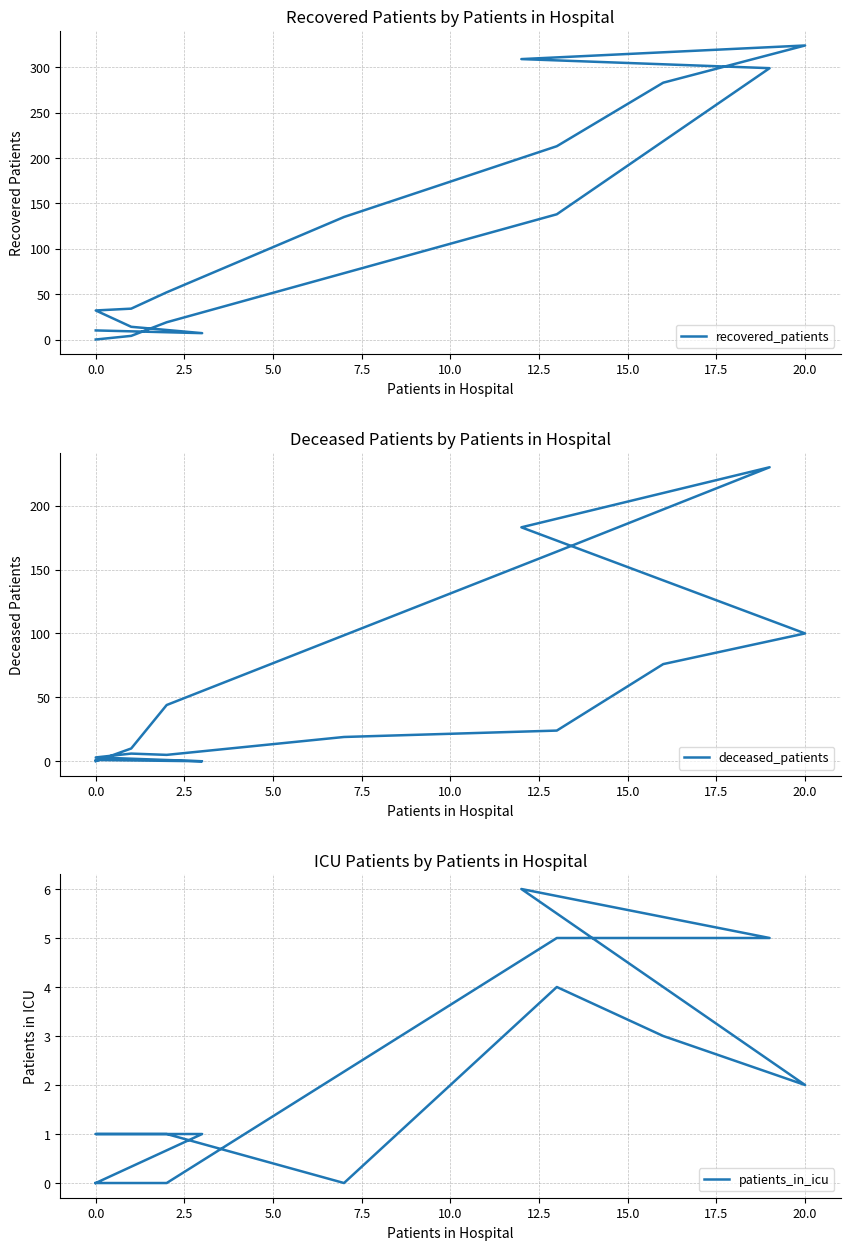

Is the value of recovered_patients at −2.5 greater than the value of deceased_patients at 17.5?

No